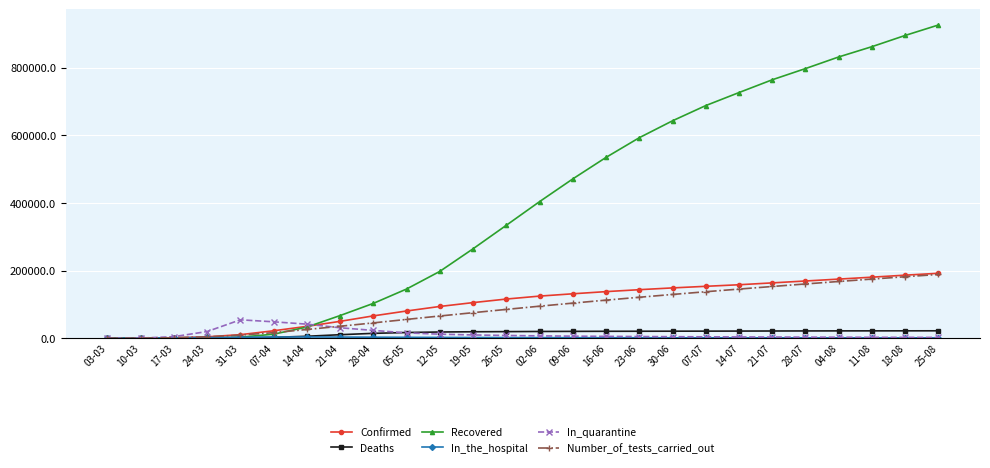

What is the sum of the In_quarantine values at 05-05 and 11-08?

18526.6